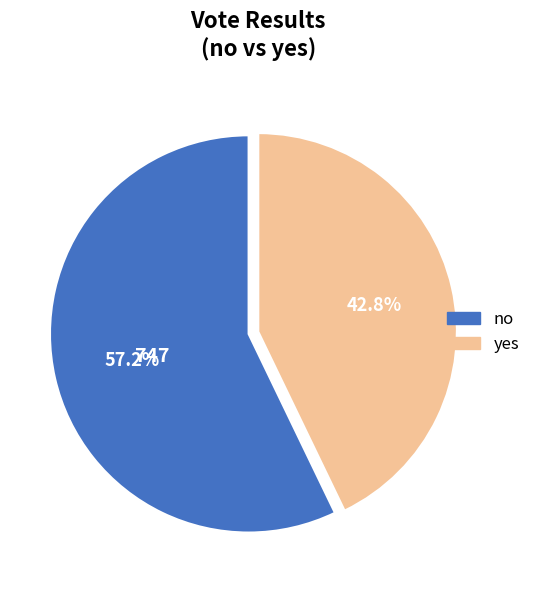

To the nearest percent, what is the difference between the largest and smallest slice percentages?

14%